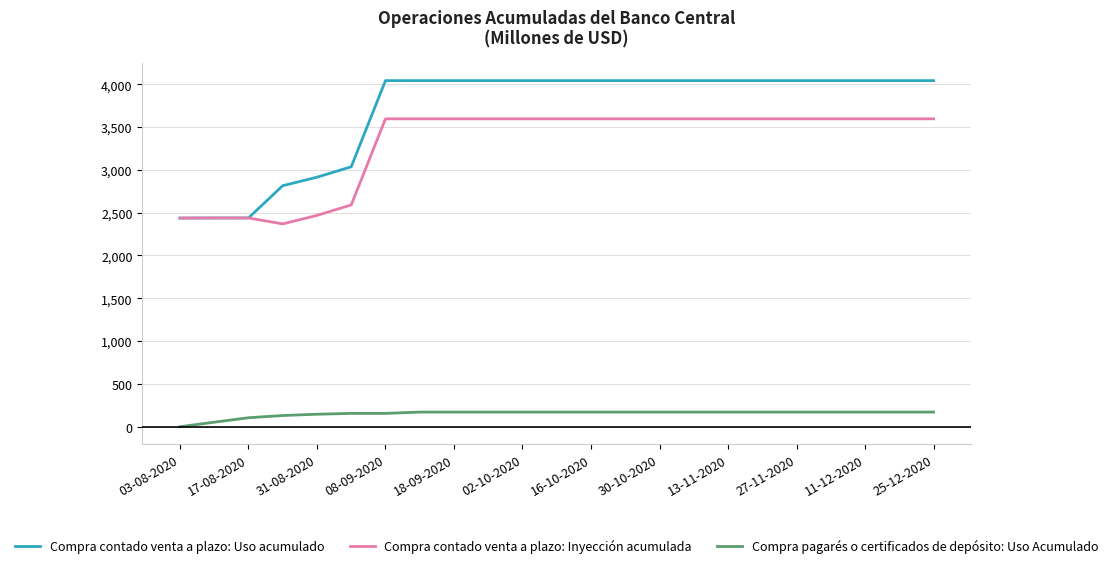

What is the lowest value of the Compra contado venta a plazo: Uso acumulado series?

2437